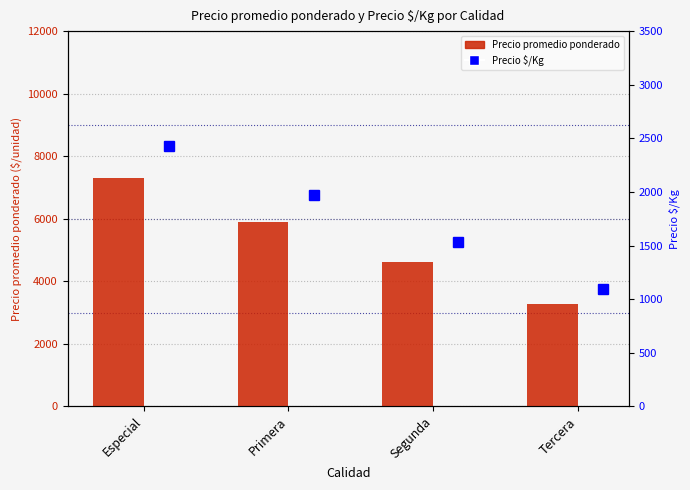

At which category is the sum across all series the highest?

Especial